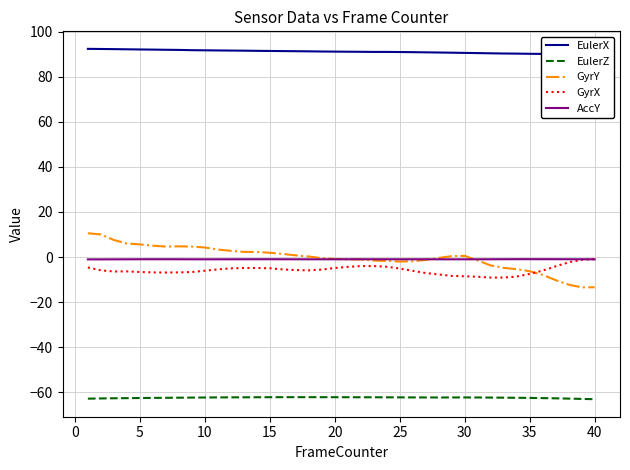

At how many categories does at least one series exceed 65?

40